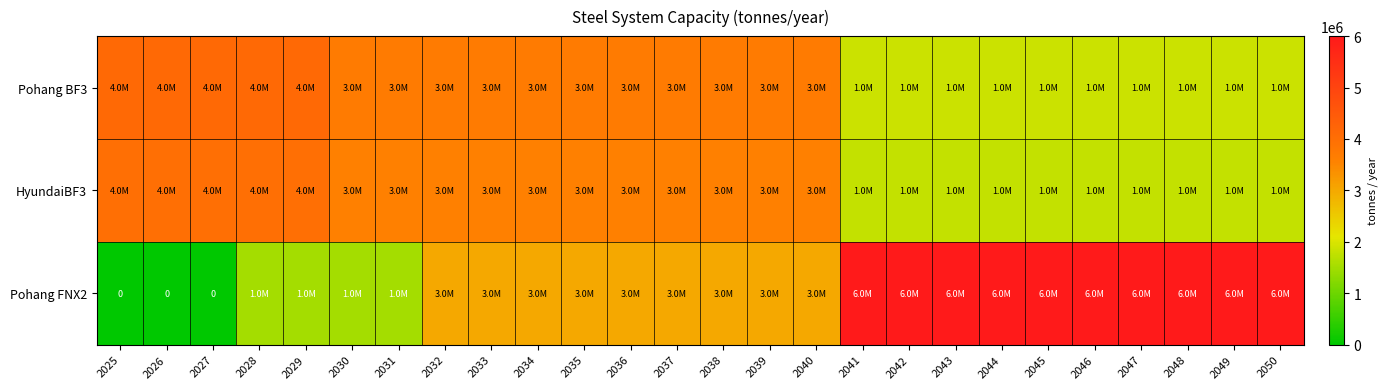

Rank the categories by Pohang BF3 value from highest to lowest.

2025, 2026, 2027, 2028, 2029, 2030, 2031, 2032, 2033, 2034, 2035, 2036, 2037, 2038, 2039, 2040, 2041, 2042, 2043, 2044, 2045, 2046, 2047, 2048, 2049, 2050